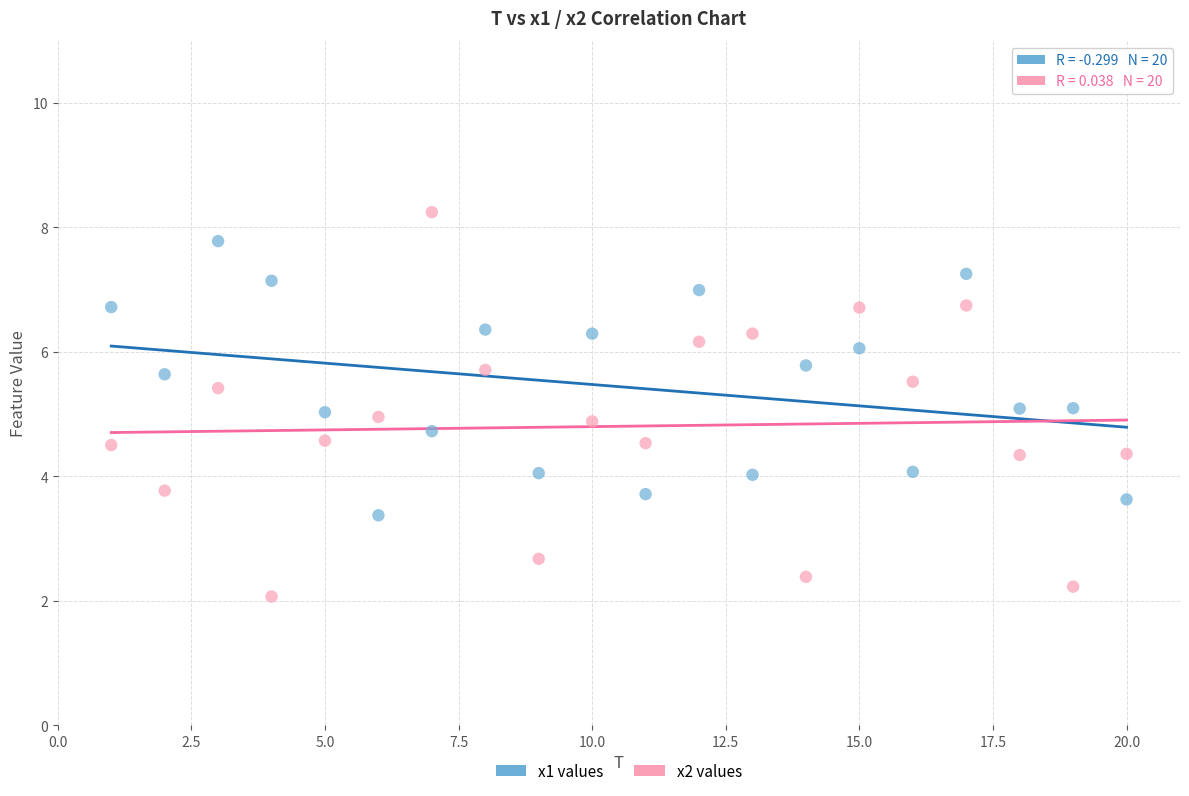

Which series has the widest spread of Y values?

x2 values